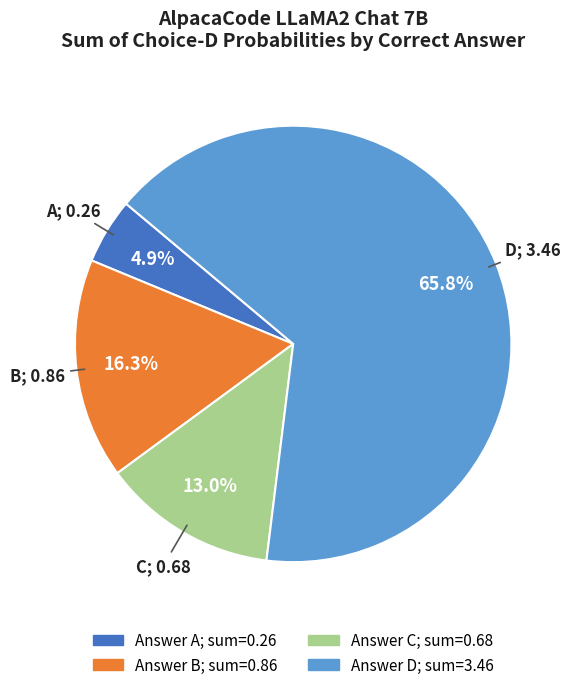

Is there a majority slice in this chart?

Yes